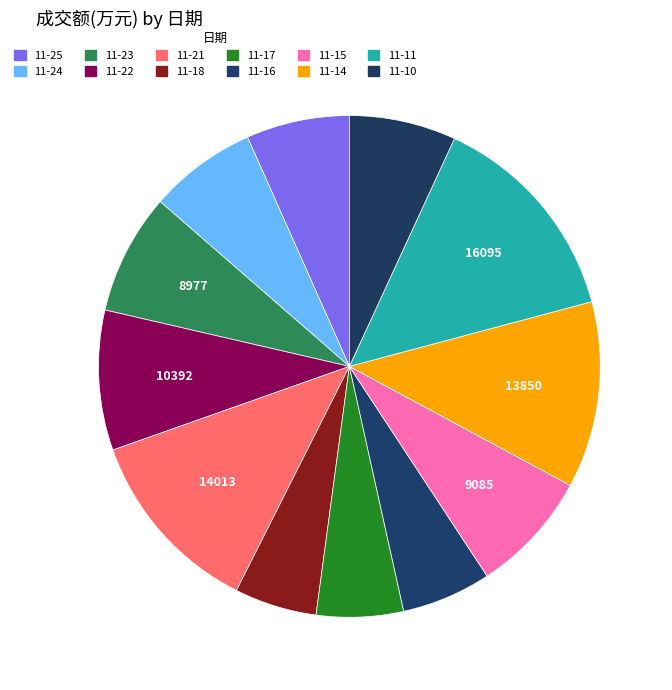

Rank the categories by value from lowest to highest.

2022-11-18, 2022-11-17, 2022-11-16, 2022-11-25, 2022-11-10, 2022-11-24, 2022-11-23, 2022-11-15, 2022-11-22, 2022-11-14, 2022-11-21, 2022-11-11